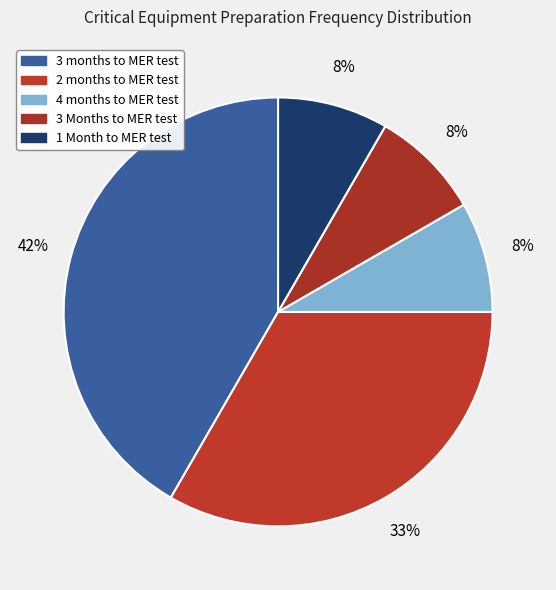

Count the number of slices in the pie.

5